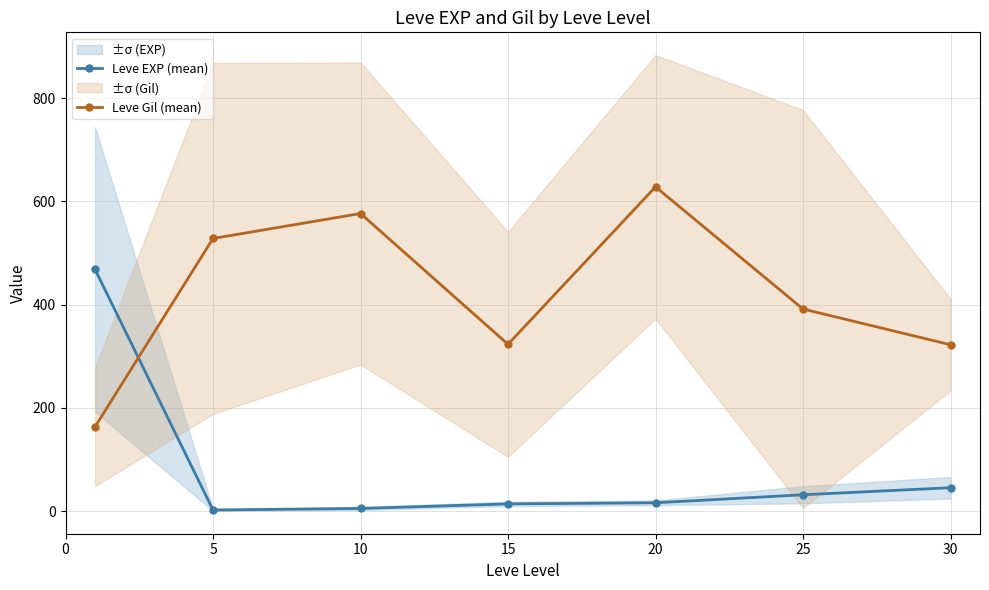

Between 30 and 20, which is larger?

30